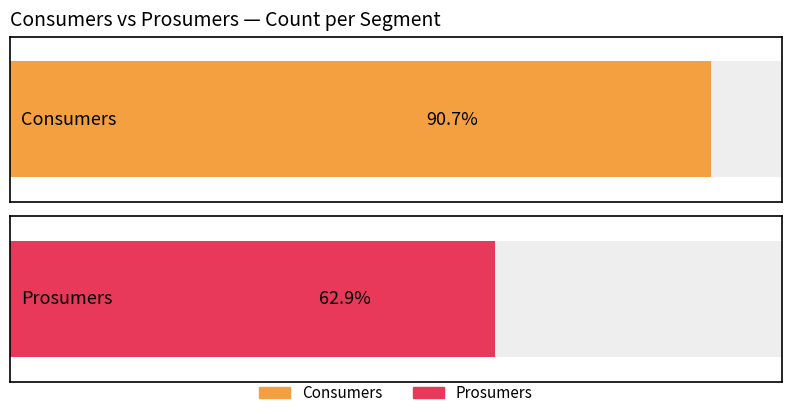

Rank the series at 4 from lowest to highest value.

Prosumers, Consumers